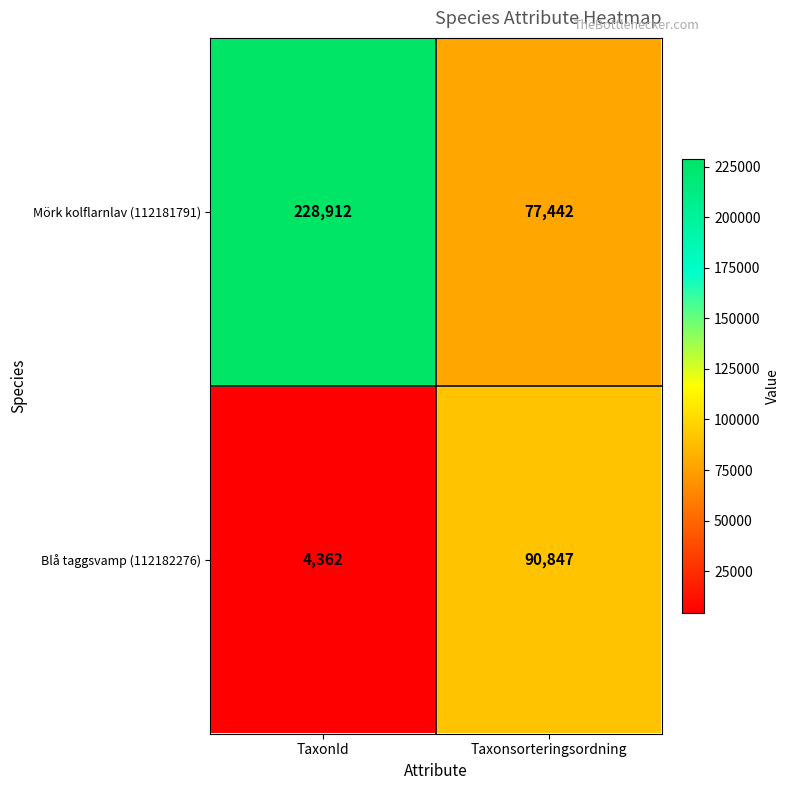

At Taxonsorteringsordning, list the series in order from smallest to largest.

Mörk kolflarnlav (112181791), Blå taggsvamp (112182276)